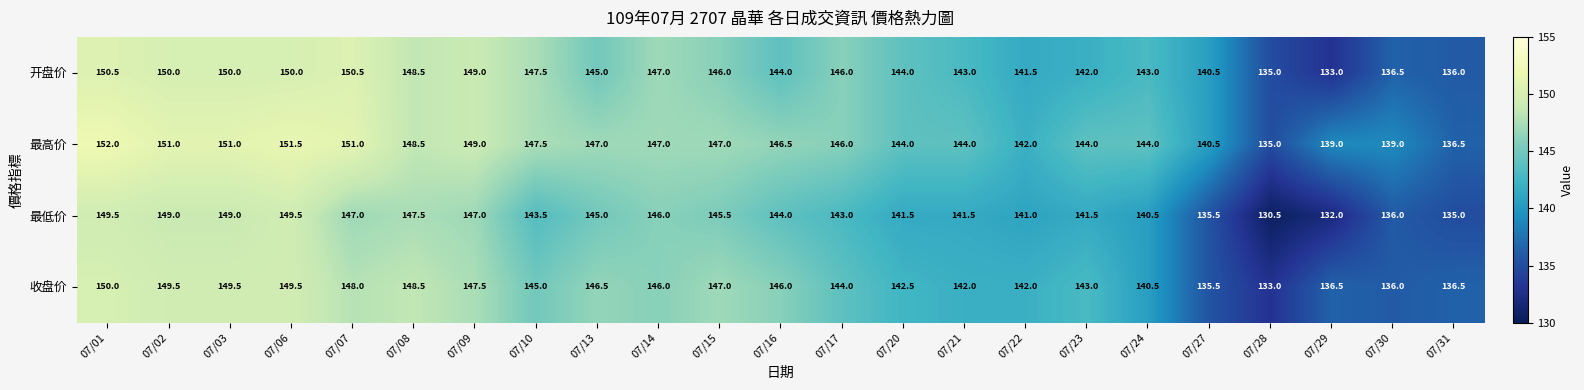

What is the difference between the second highest and minimum values in the 收盘价 series?

16.5